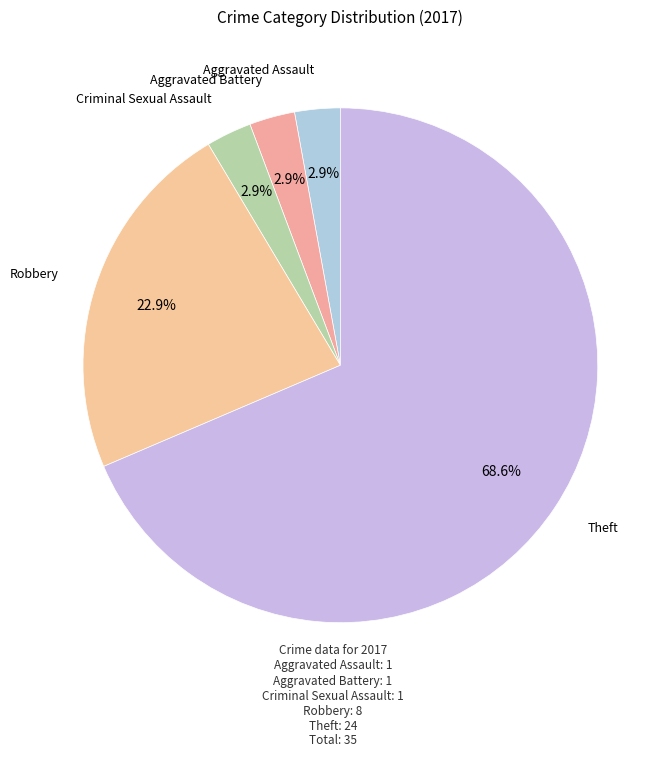

Which category accounts for the majority?

Theft